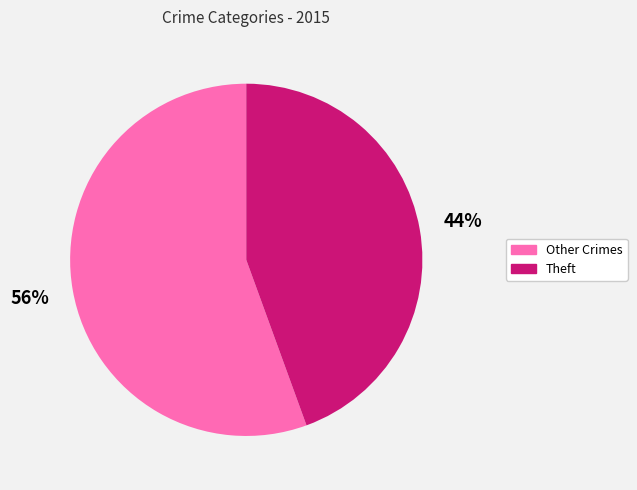

True or false: Other Crimes accounts for 70% of the total.

False